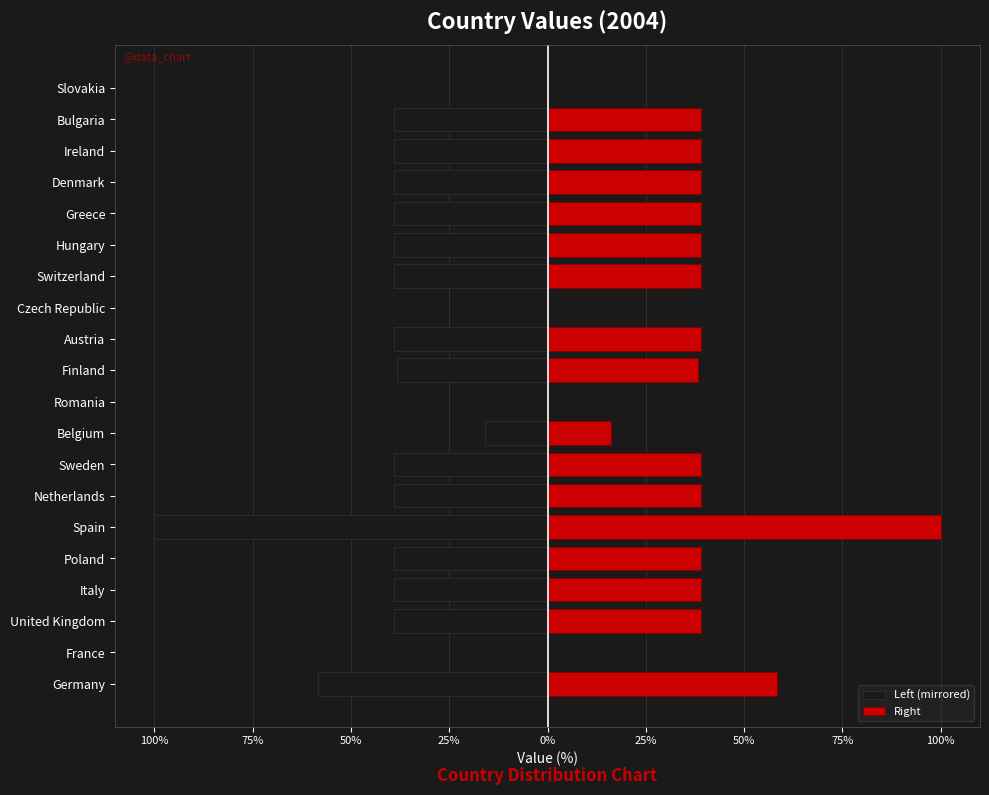

How many data points does each series have?

20